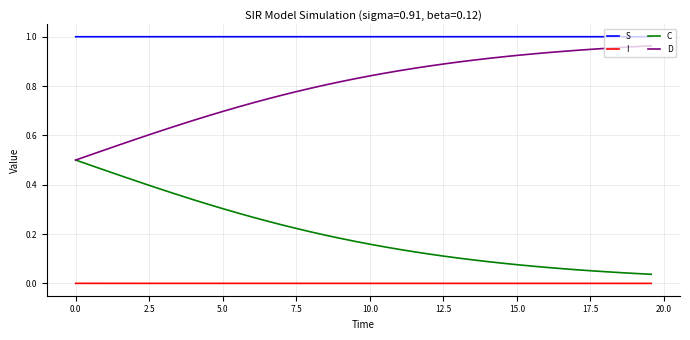

True or false: C and S cross at least once.

False